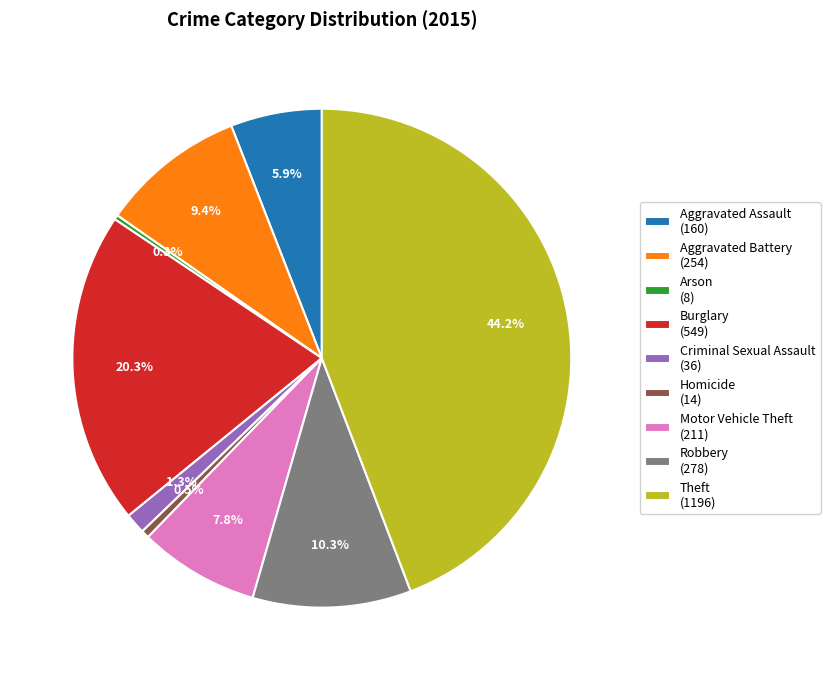

Approximately how many times larger is the value at Aggravated Assault (160) compared to Aggravated Battery (254)?

0.6